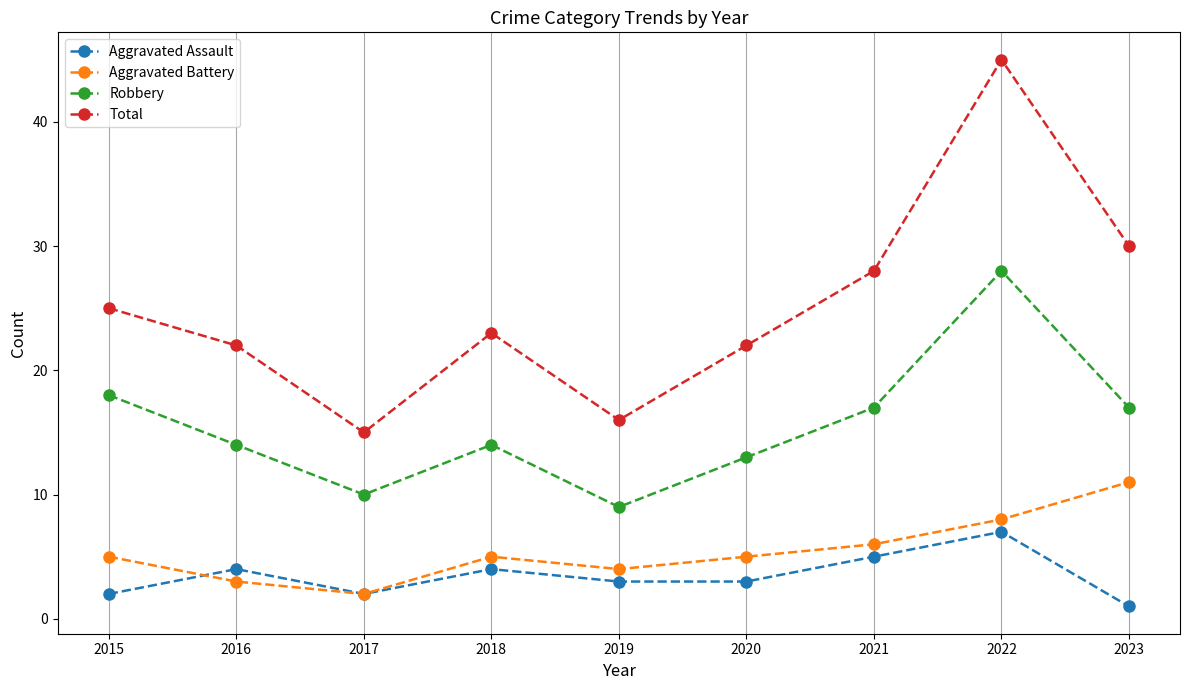

Rank the series by their maximum value, from highest to lowest.

Total, Robbery, Aggravated Battery, Aggravated Assault